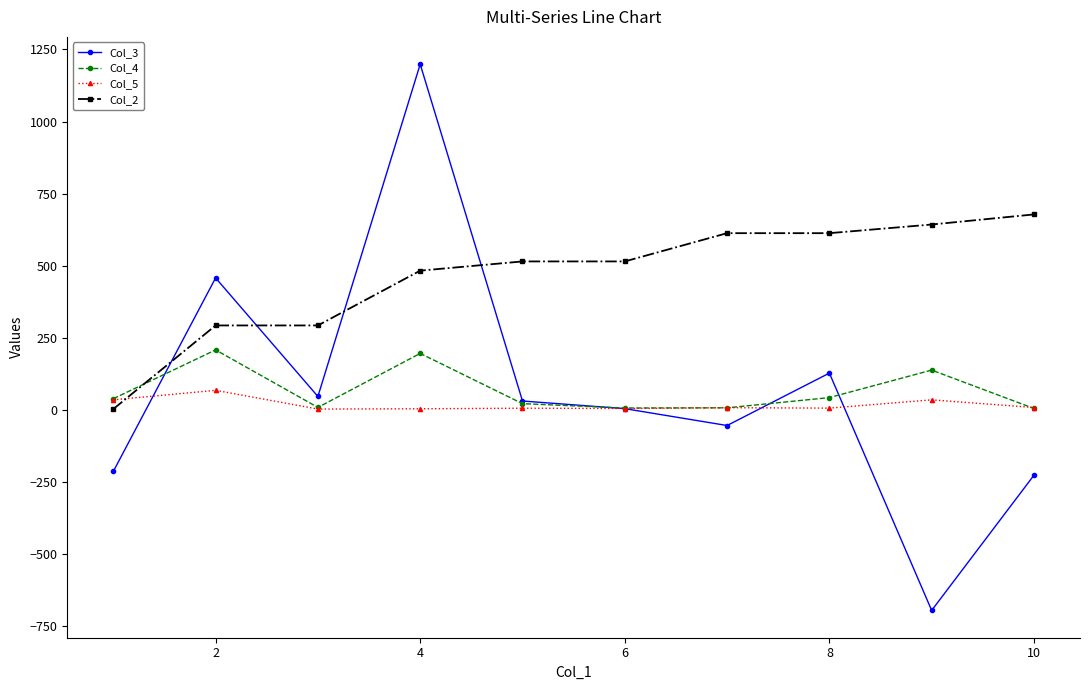

List the series in order of their peak value, lowest first.

Col_5, Col_4, Col_2, Col_3